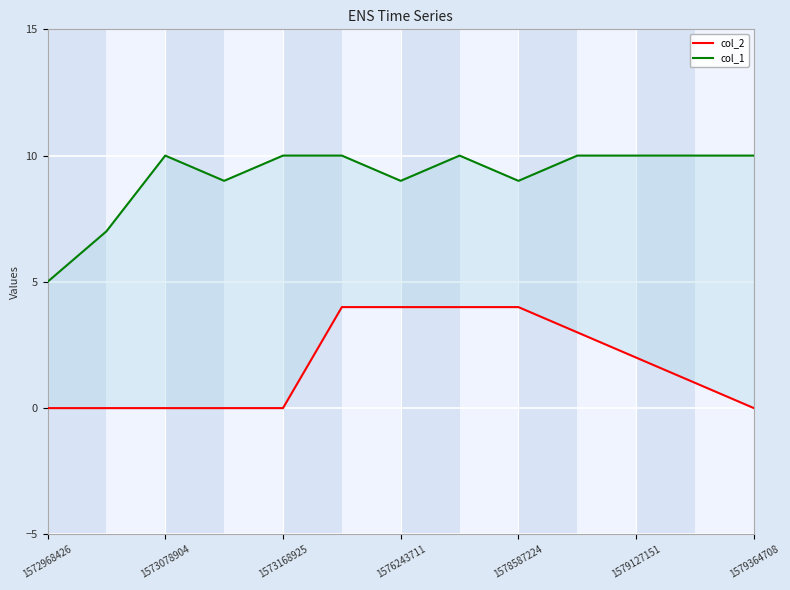

Between 1572968426 and 1576243711, which series saw the biggest shift?

col_1